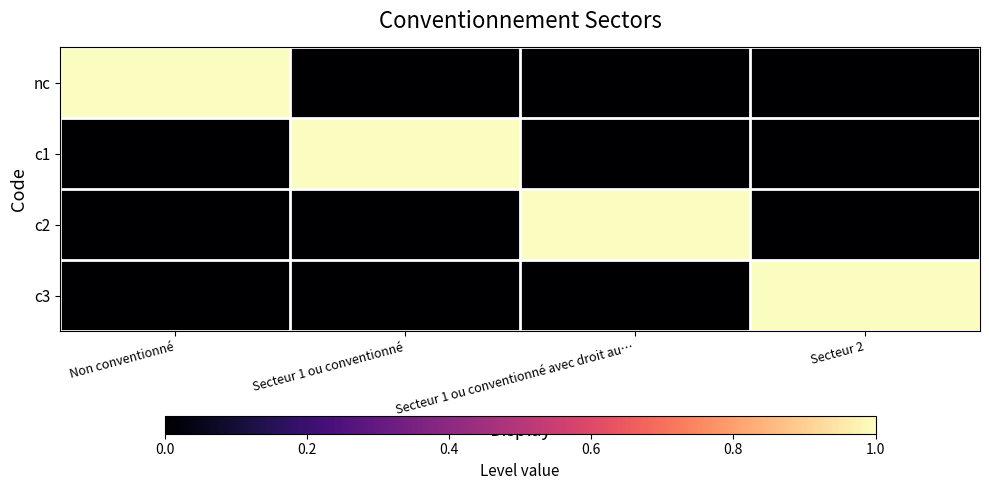

Reading right to left, what are all the values shown in this chart?

nc: Secteur 2=0	Secteur 1 ou conventionné avec droit au…=0	Secteur 1 ou conventionné=0	Non conventionné=1
c1: Secteur 2=0	Secteur 1 ou conventionné avec droit au…=0	Secteur 1 ou conventionné=1	Non conventionné=0
c2: Secteur 2=0	Secteur 1 ou conventionné avec droit au…=1	Secteur 1 ou conventionné=0	Non conventionné=0
c3: Secteur 2=1	Secteur 1 ou conventionné avec droit au…=0	Secteur 1 ou conventionné=0	Non conventionné=0